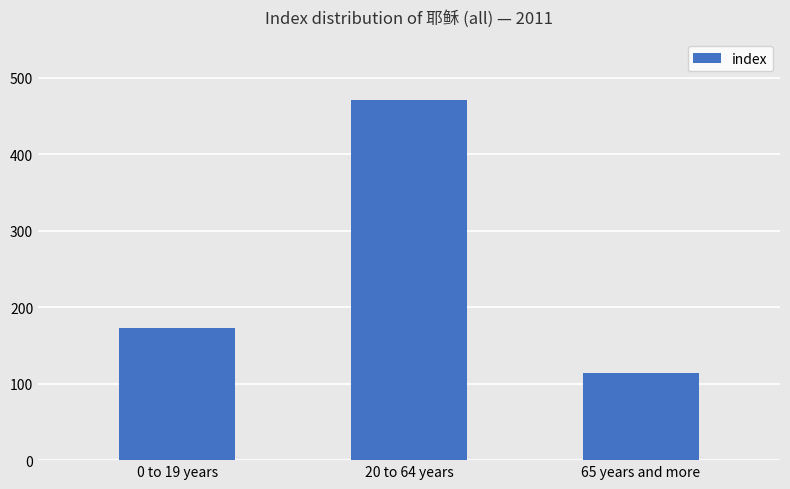

Reading right to left, what are all the values shown in this chart?

65 years and more=114	20 to 64 years=471	0 to 19 years=173